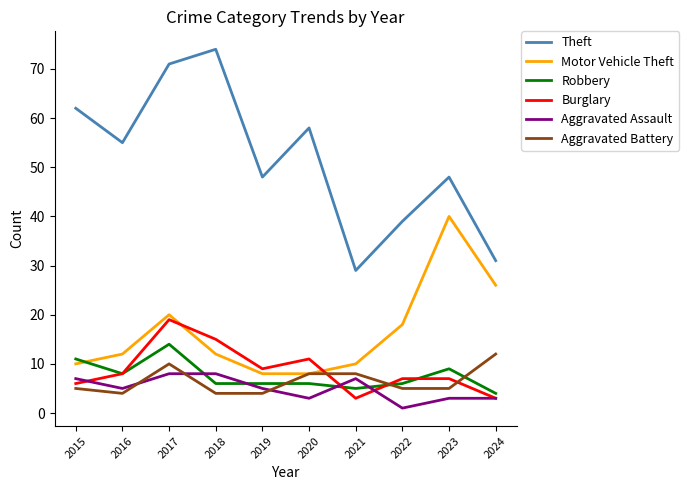

What is the approximate value of Burglary at 2021?

3